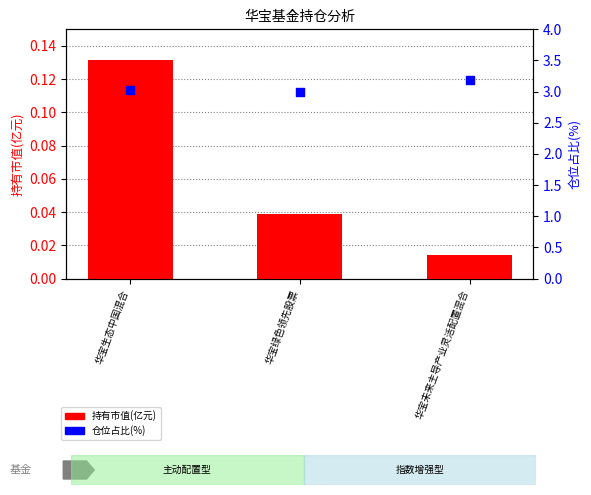

What is the total value across all series at 华宝绿色领先股票?

3.0